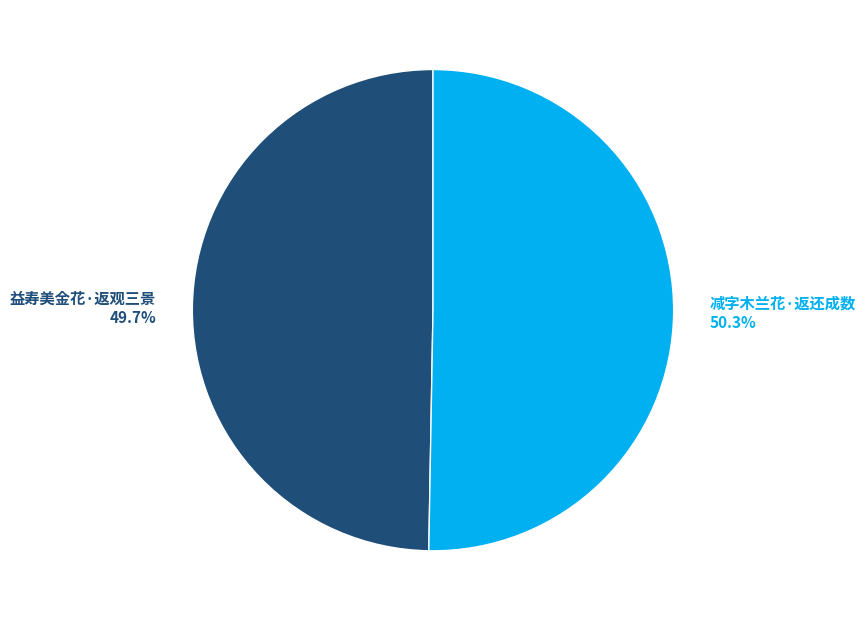

To the nearest percent, what is the difference between the largest and smallest slice percentages?

1%